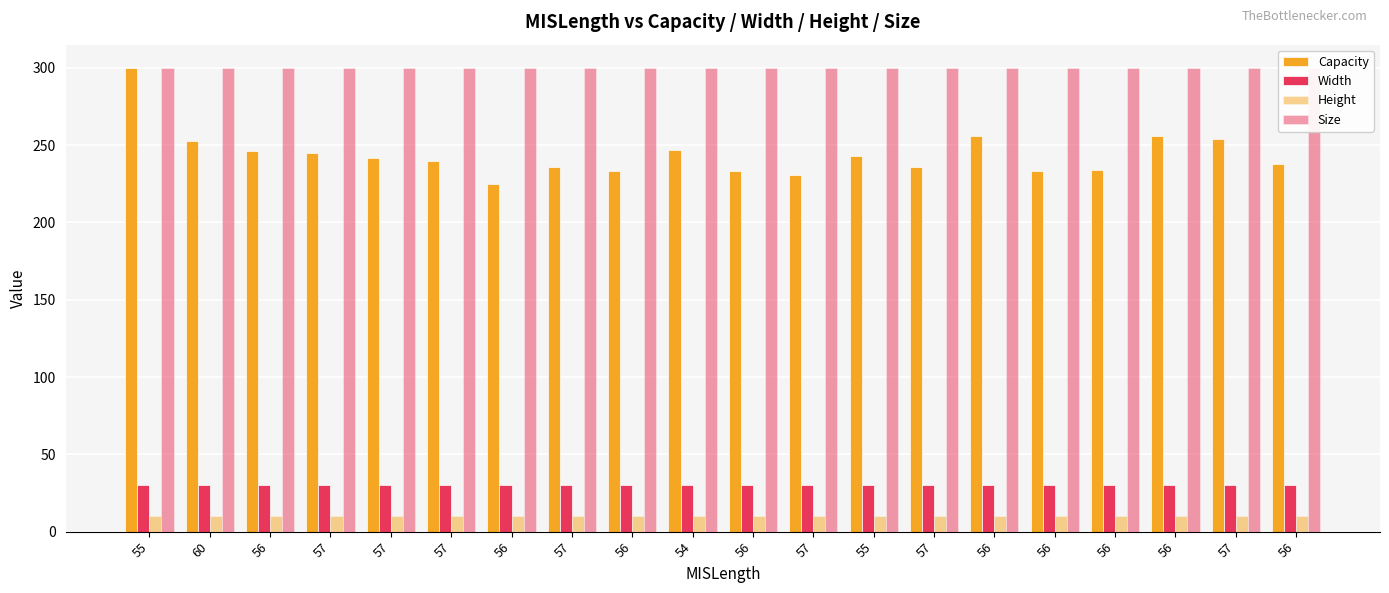

Reading left to right, list all the values displayed in this chart.

Capacity: 300	253	246	245	242	240	225	236	233	247	233	231	243	236	256	233	234	256	254	238
Width: 30	30	30	30	30	30	30	30	30	30	30	30	30	30	30	30	30	30	30	30
Height: 10	10	10	10	10	10	10	10	10	10	10	10	10	10	10	10	10	10	10	10
Size: 300	300	300	300	300	300	300	300	300	300	300	300	300	300	300	300	300	300	300	300